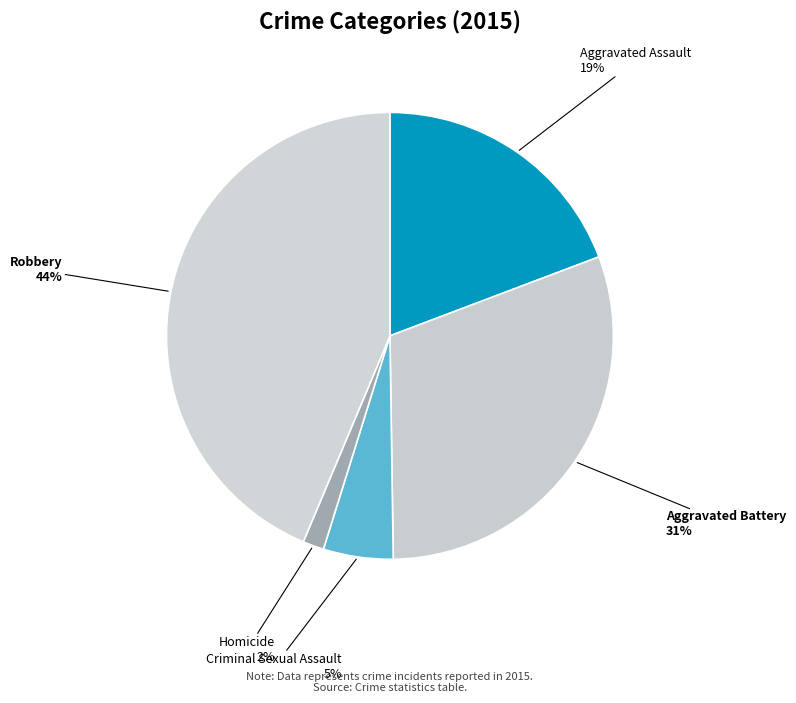

Is there any slice that represents more than half of the pie?

No